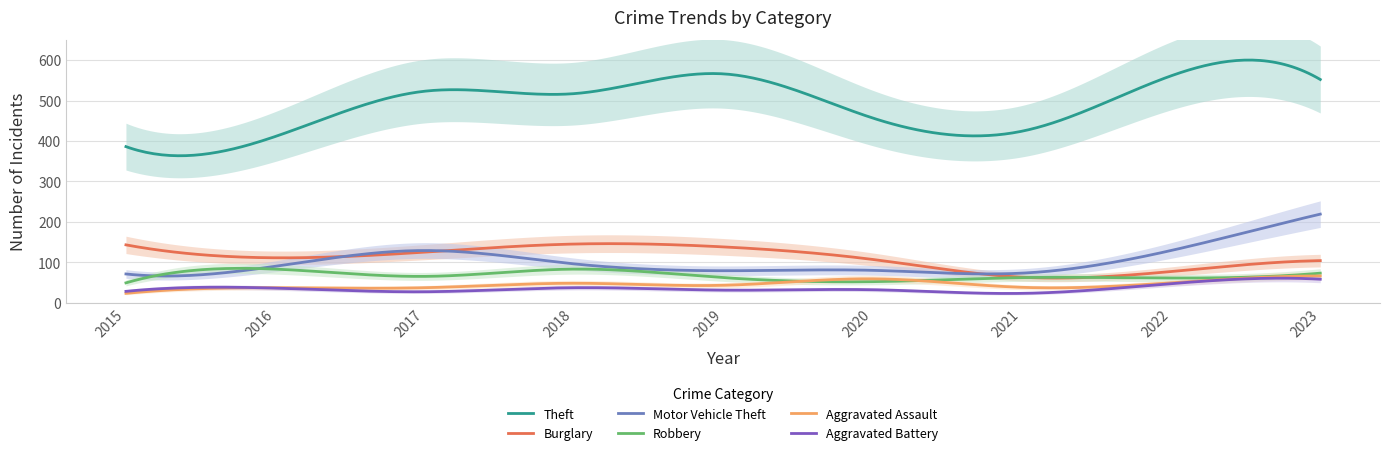

What is the value of the Motor Vehicle Theft point at the 5th from the left?

79